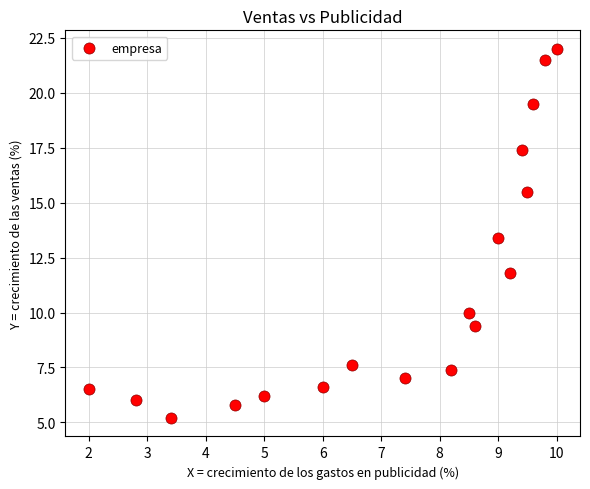

What Y value in the scatter plot is closest to 13?

13.4